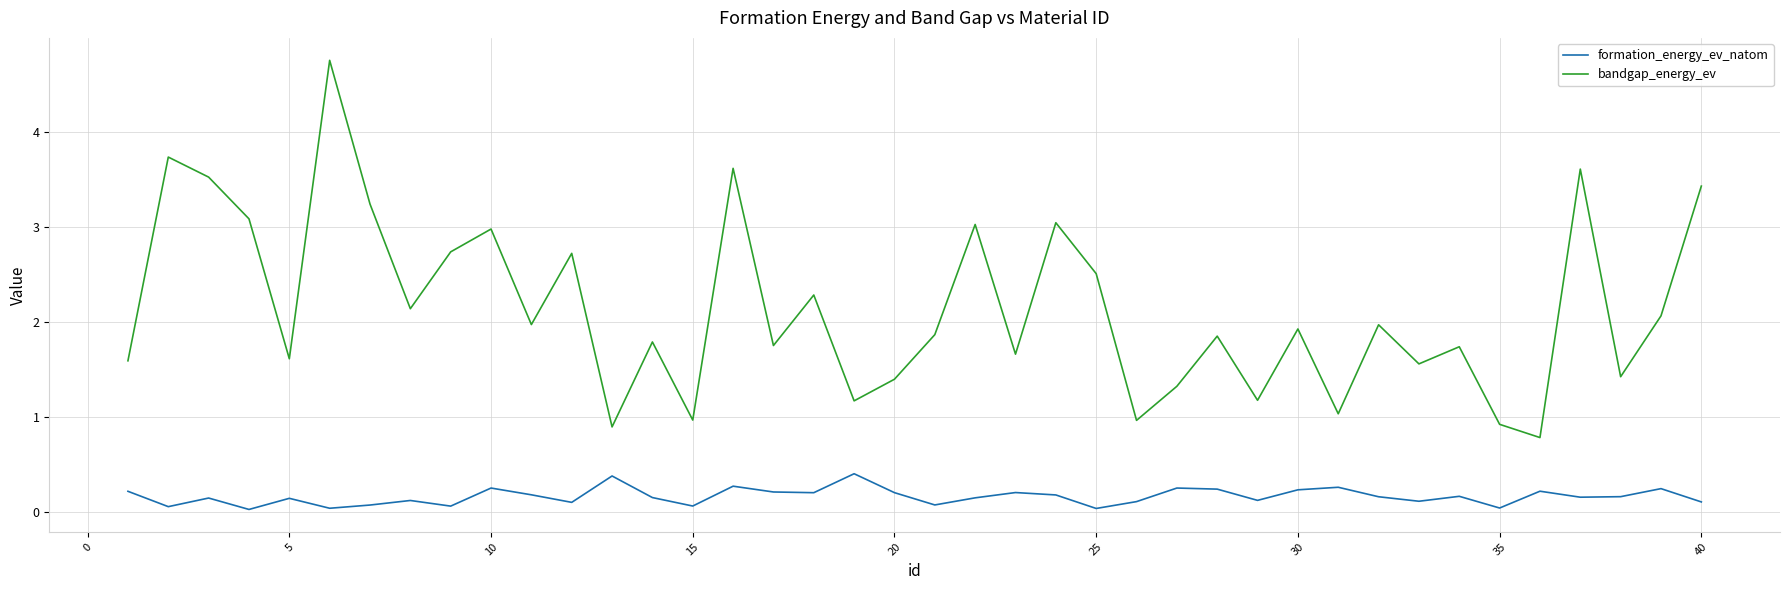

What is the maximum value shown in the chart?

4.8